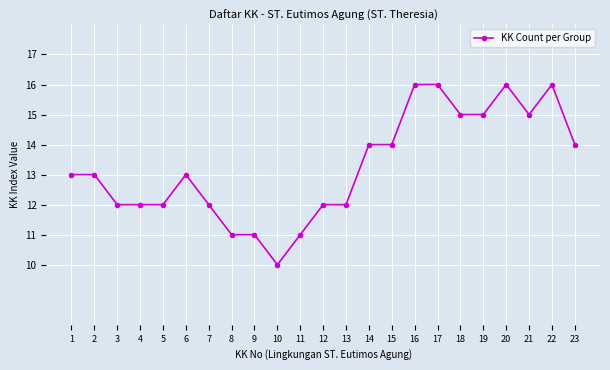

What is the ratio of the value at 5 to the value at 7?

1.0